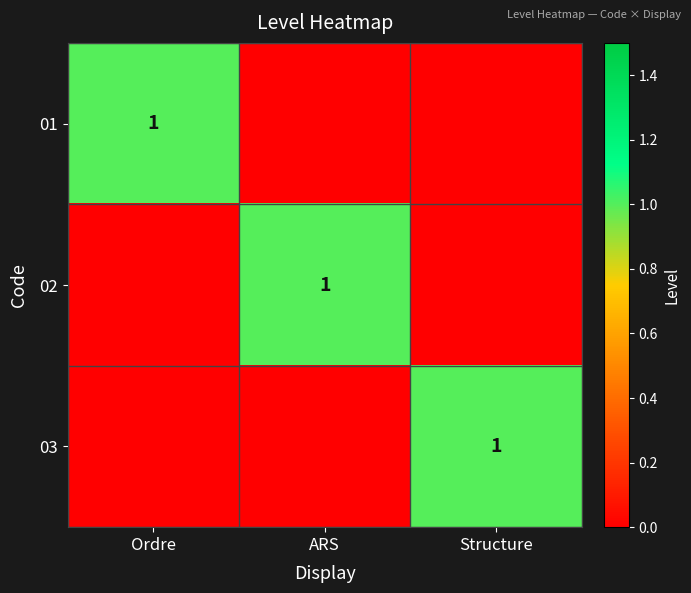

How many categories are shown in the chart?

3